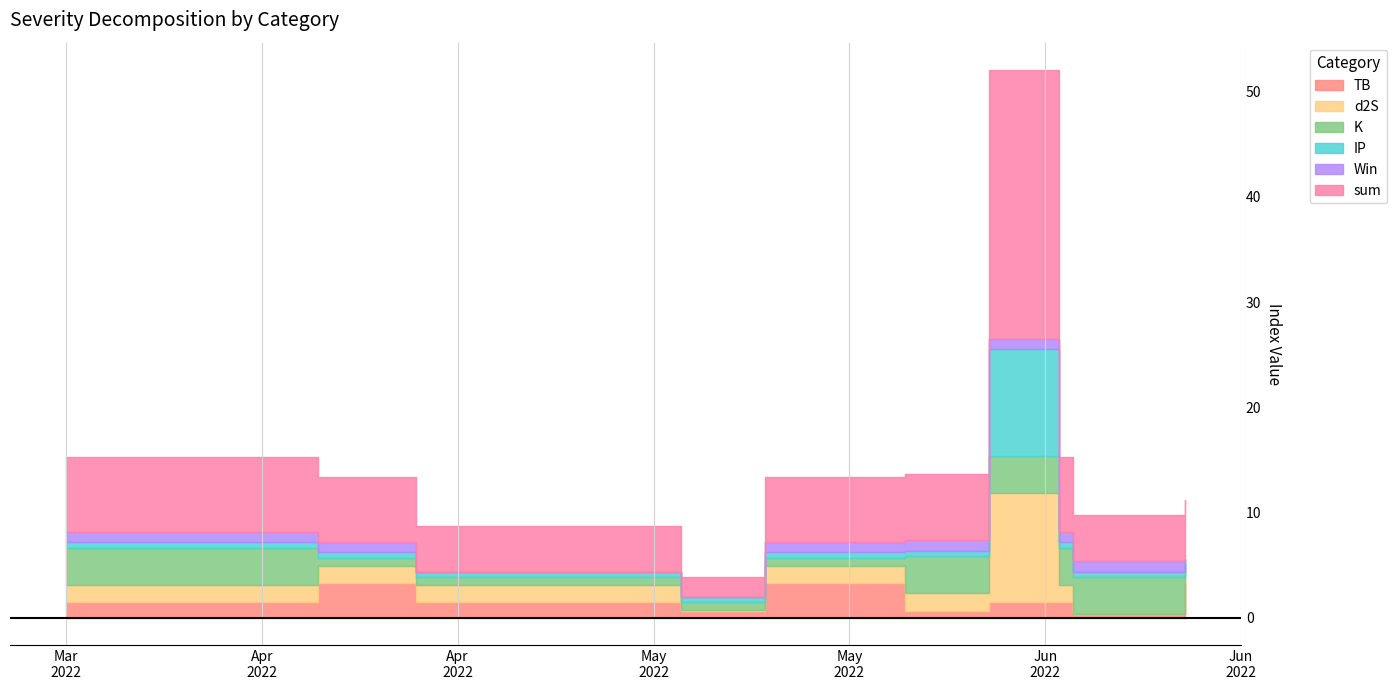

What is the difference between the maximum and minimum values in the K series?

3.4